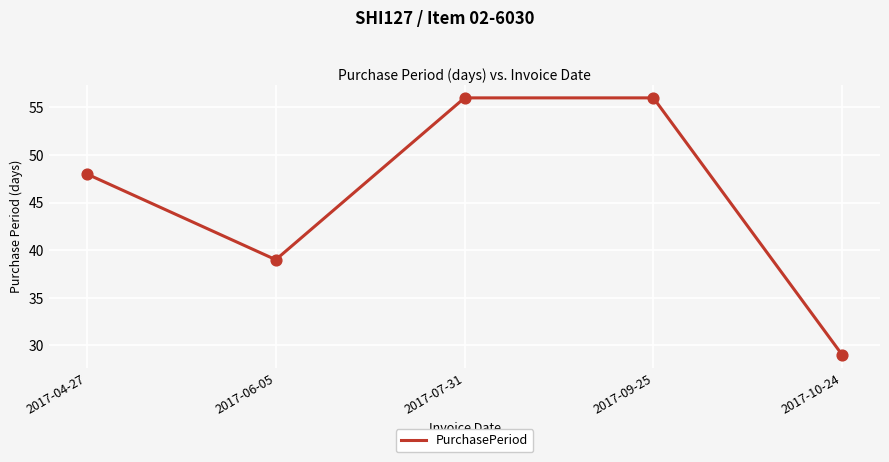

What is the change in value from 2017-06-05 to 2017-07-31?

+17